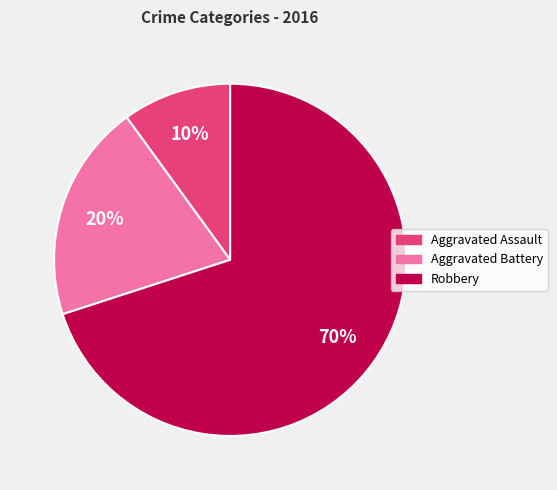

What is the ratio of the value at Aggravated Battery to the value at Aggravated Assault?

2.0